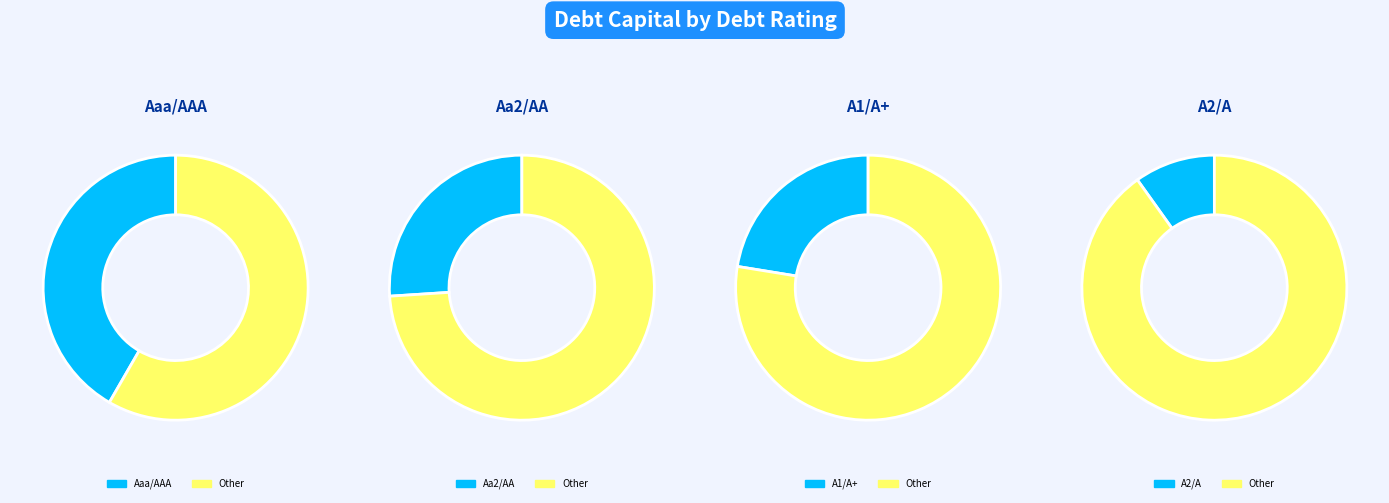

The Aa2/AA slice represents 23% of the pie. True or false?

True